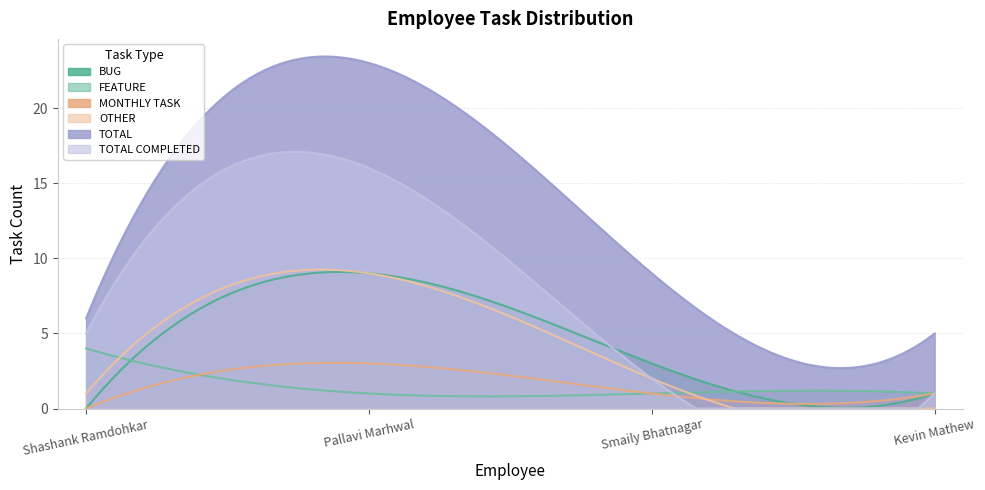

The TOTAL COMPLETED series shows 1 at Smaily Bhatnagar. True or false?

False